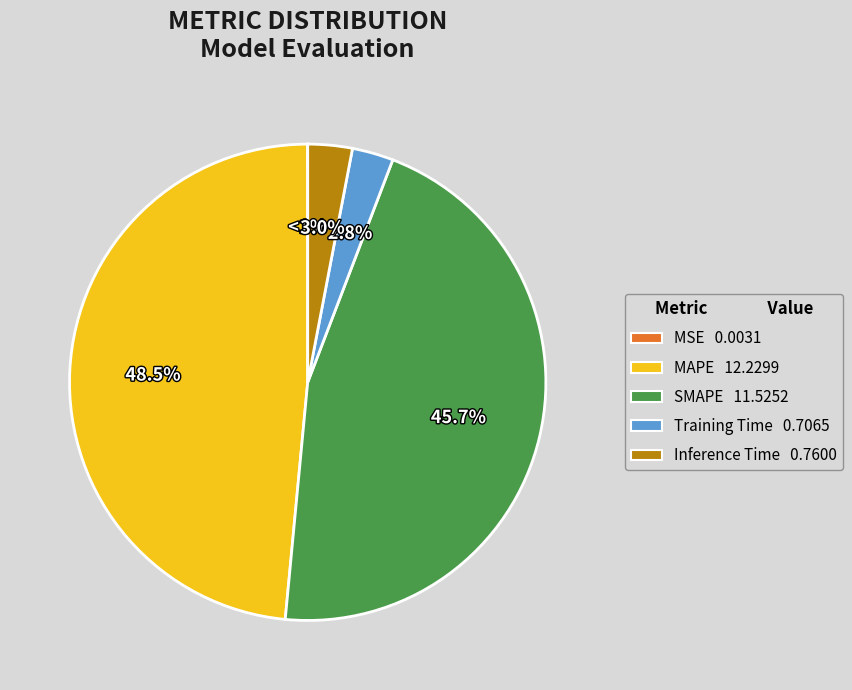

True or false: MAPE accounts for 62% of the total.

False